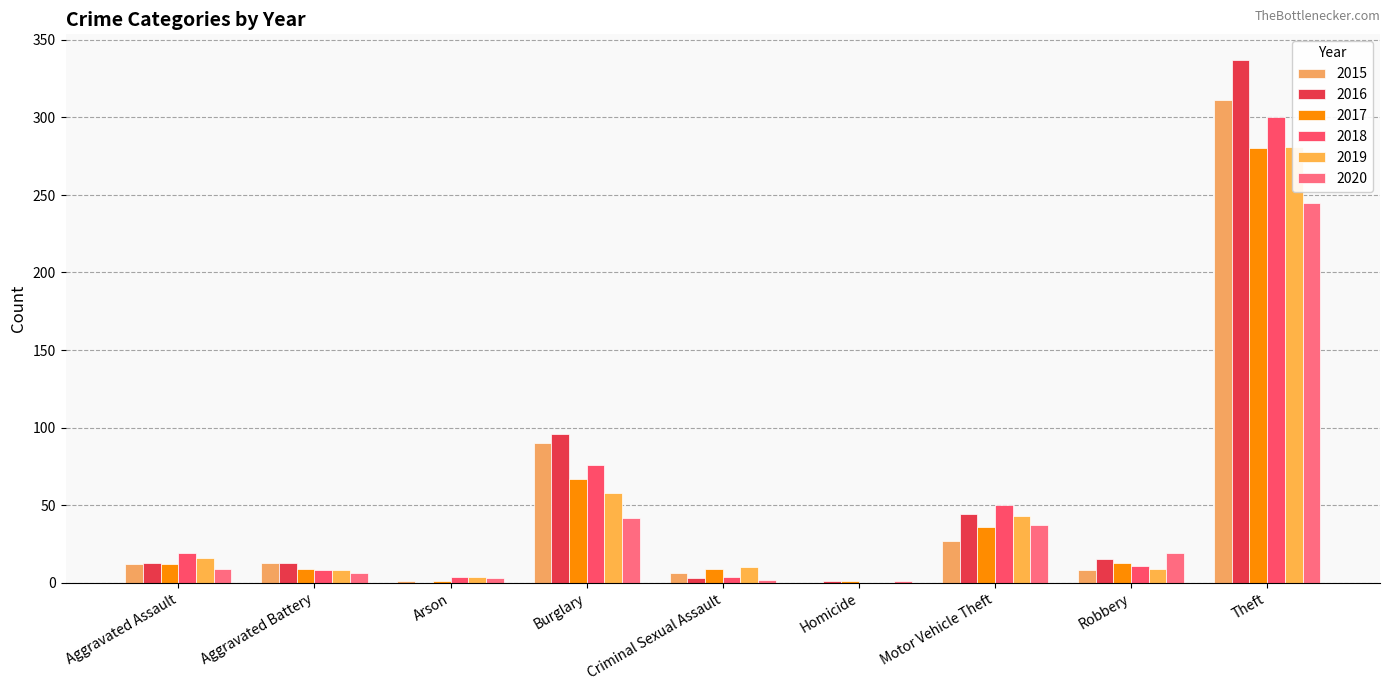

Reading right to left, list all the values displayed in this chart.

2015: 311	8	27	0	6	90	1	13	12
2016: 337	15	44	1	3	96	0	13	13
2017: 280	13	36	1	9	67	1	9	12
2018: 300	11	50	0	4	76	4	8	19
2019: 281	9	43	0	10	58	4	8	16
2020: 245	19	37	1	2	42	3	6	9